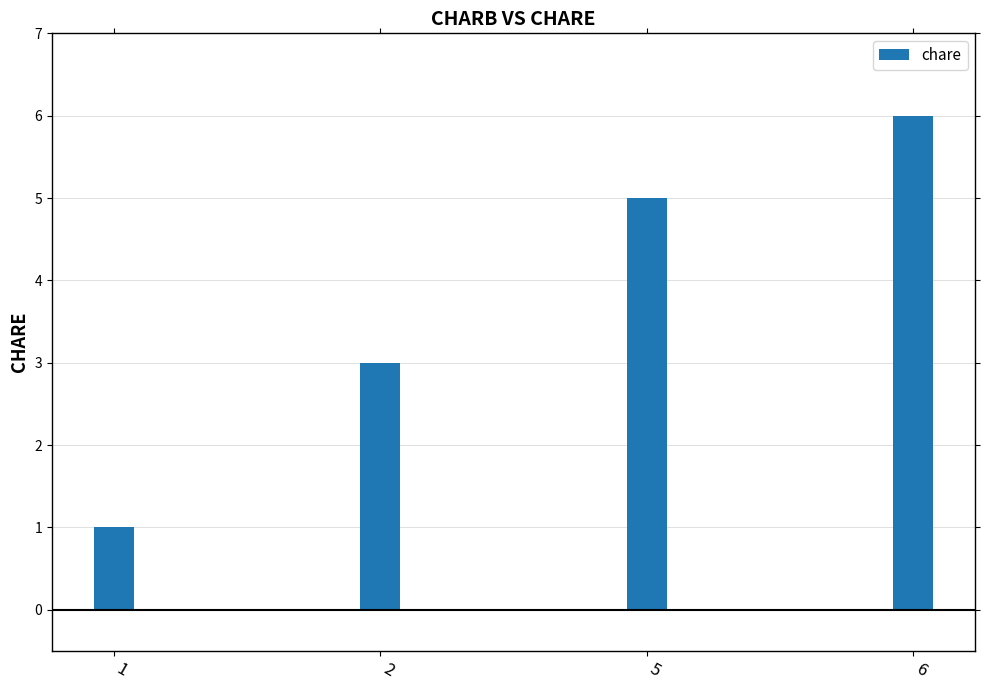

What is the ratio of the value at 2 to the value at 6?

0.5